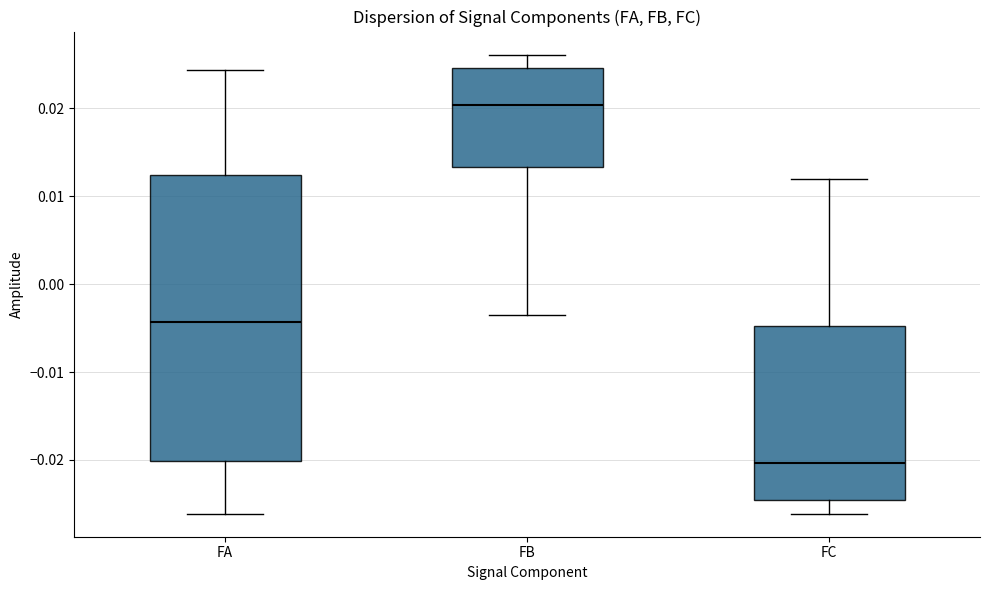

Where is the lower edge of the box for FA on the y-axis? The values are not printed on the chart, so give them approximately, as read against the axis.

-0.020